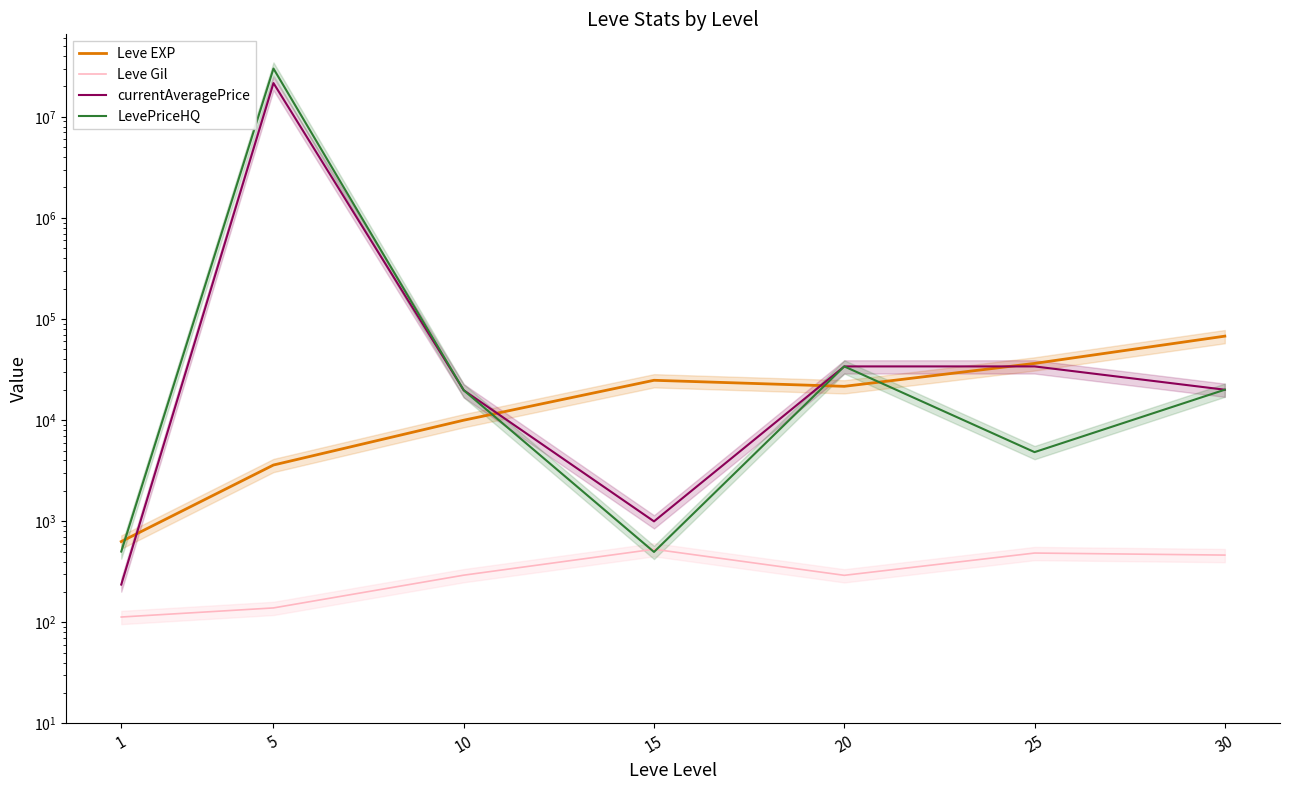

Which series has the largest total across all categories?

LevePriceHQ